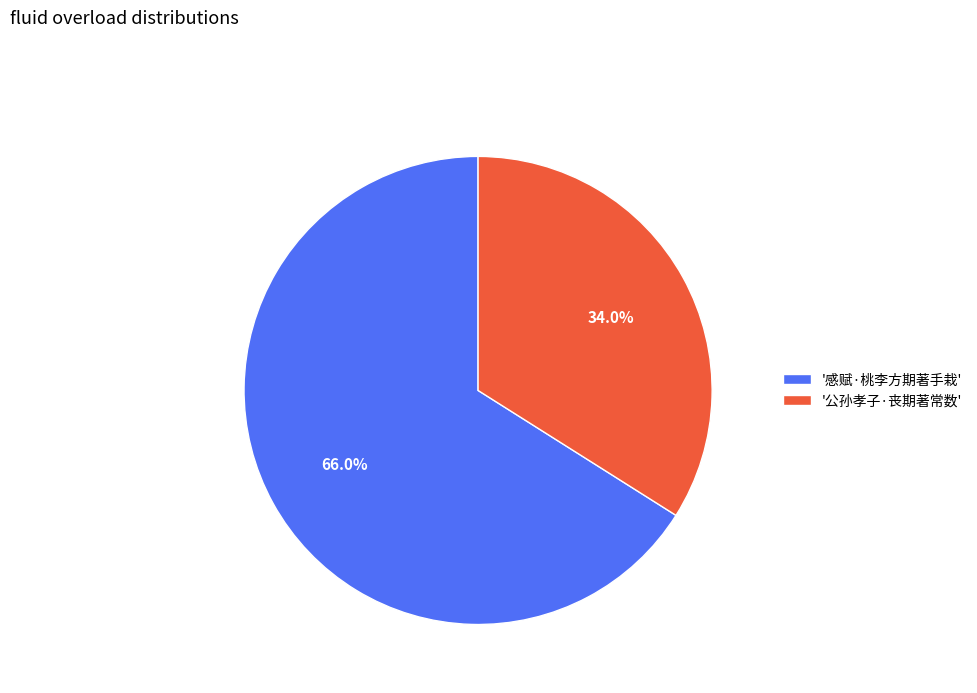

Between '公孙孝子·丧期著常数' and '感赋·桃李方期著手栽', which is larger?

'感赋·桃李方期著手栽'